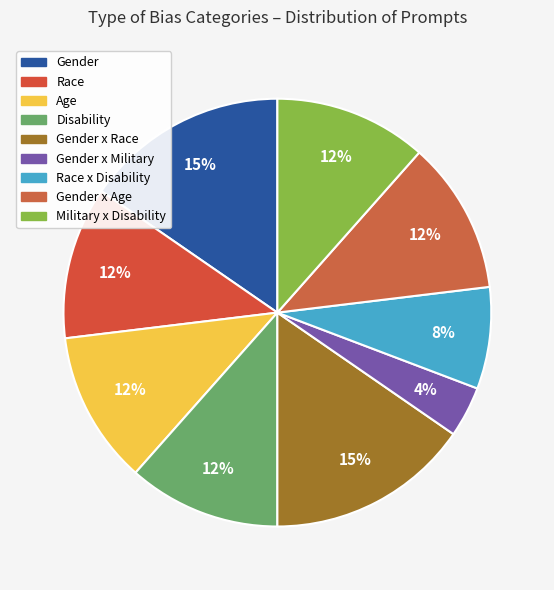

How many slices are in this pie chart?

9